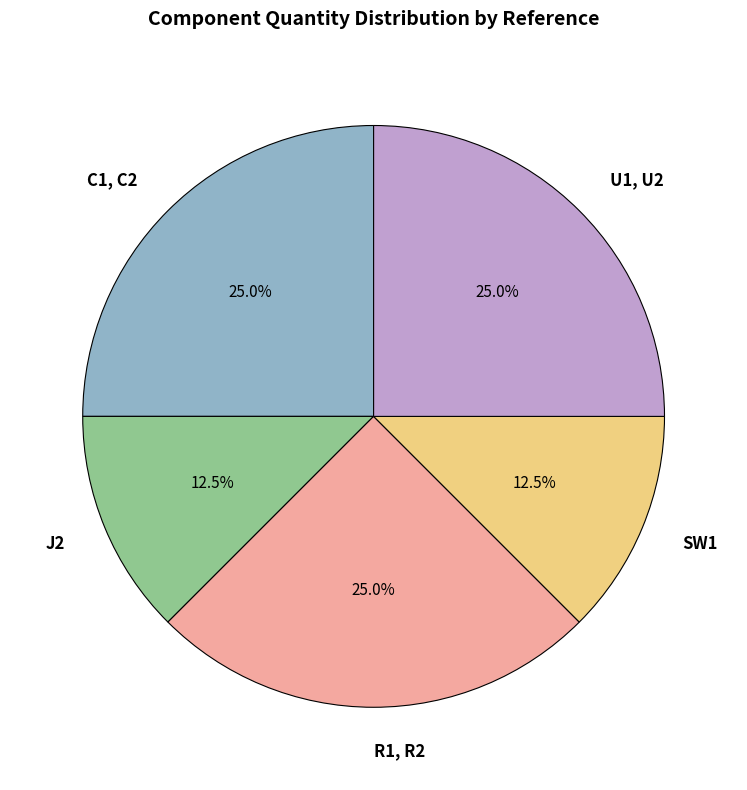

Does SW1 represent more than half of the total?

No